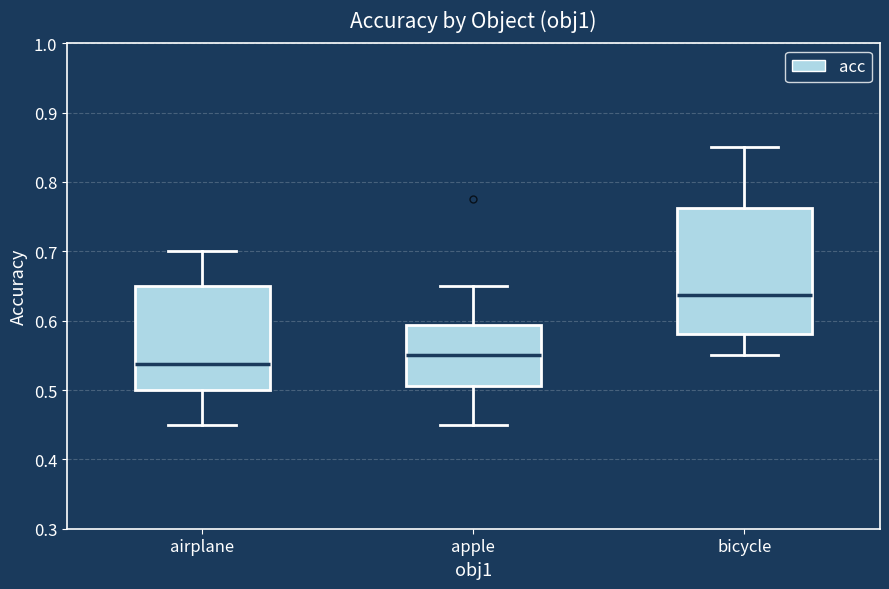

Reading left to right, transcribe this box plot: for each box, give where its median line is, the range the box spans, and where its two whiskers end, as read against the y-axis. The values are not printed on the chart, so give them approximately, as read against the axis.

airplane: median 0.54, box 0.50 to 0.65, whiskers 0.45 to 0.70
apple: median 0.55, box 0.51 to 0.59, whiskers 0.45 to 0.65
bicycle: median 0.64, box 0.58 to 0.76, whiskers 0.55 to 0.85